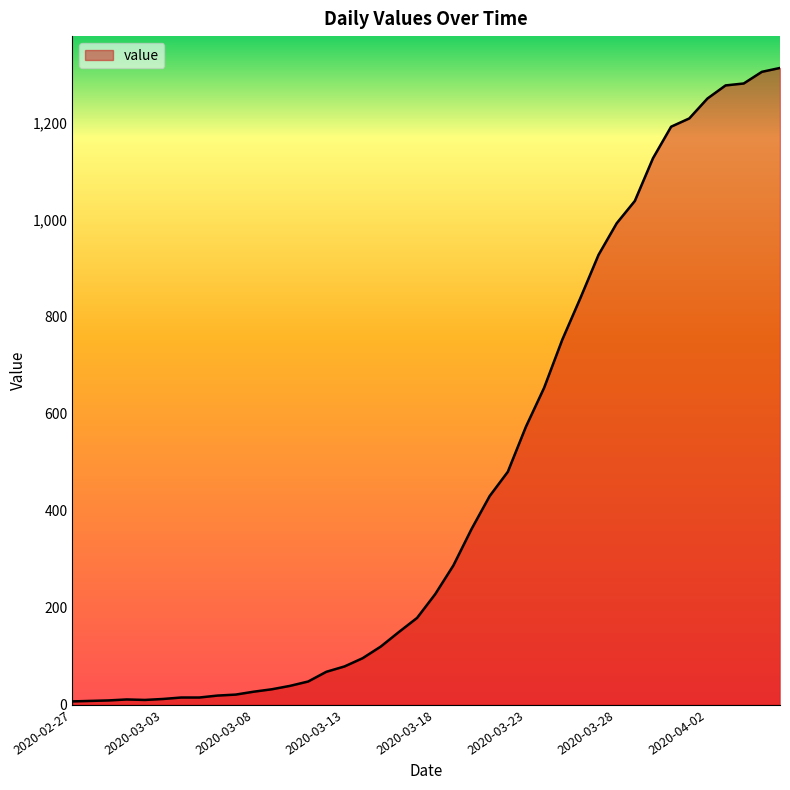

What is the greatest value displayed?

1312